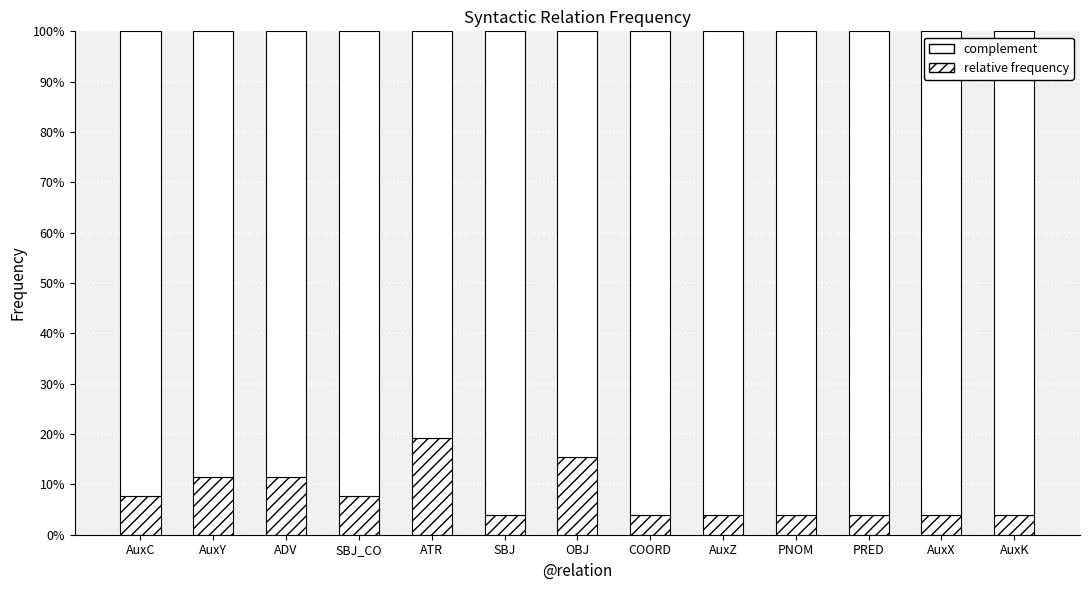

Are the bars horizontal?

No